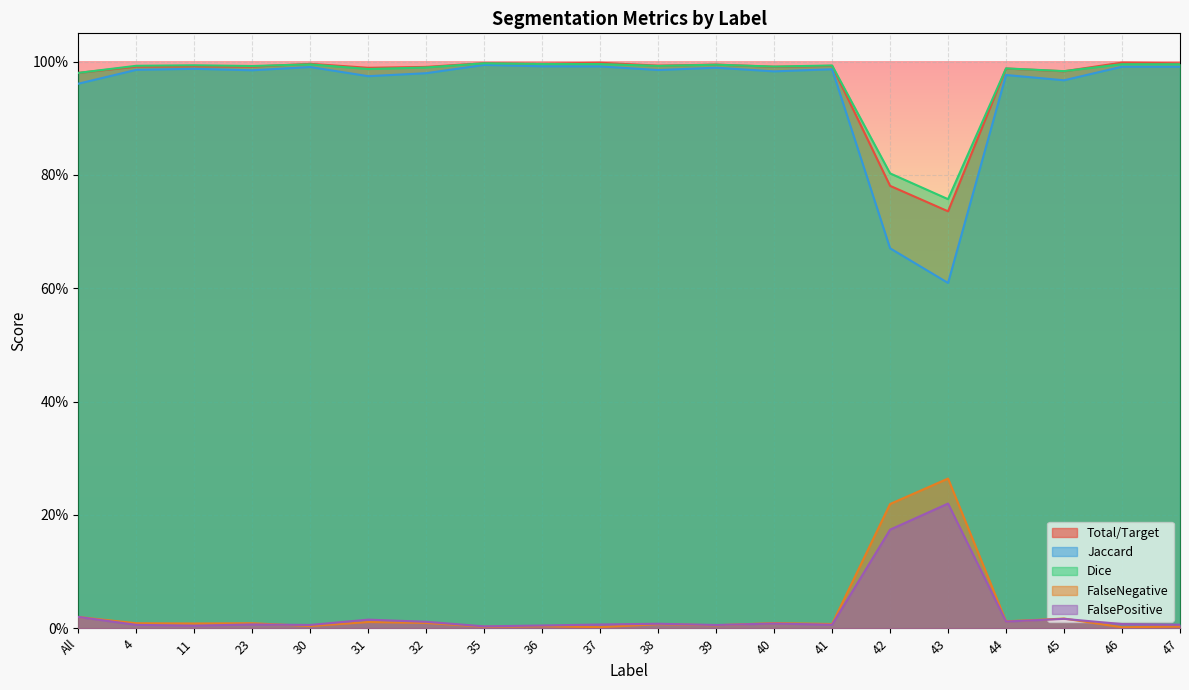

Reading left to right, list all the values displayed in this chart.

Total/Target: 1.0	1.0	1.0	1.0	1.0	1.0	1.0	1.0	1.0	1.0	1.0	1.0	1.0	1.0	0.8	0.7	1.0	1.0	1.0	1.0
Jaccard: 1.0	1.0	1.0	1.0	1.0	1.0	1.0	1.0	1.0	1.0	1.0	1.0	1.0	1.0	0.7	0.6	1.0	1.0	1.0	1.0
Dice: 1.0	1.0	1.0	1.0	1.0	1.0	1.0	1.0	1.0	1.0	1.0	1.0	1.0	1.0	0.8	0.8	1.0	1.0	1.0	1.0
FalseNegative: 0.0	0.0	0.0	0.0	0.0	0.0	0.0	0.0	0.0	0.0	0.0	0.0	0.0	0.0	0.2	0.3	0.0	0.0	0.0	0.0
FalsePositive: 0.0	0.0	0.0	0.0	0.0	0.0	0.0	0.0	0.0	0.0	0.0	0.0	0.0	0.0	0.2	0.2	0.0	0.0	0.0	0.0